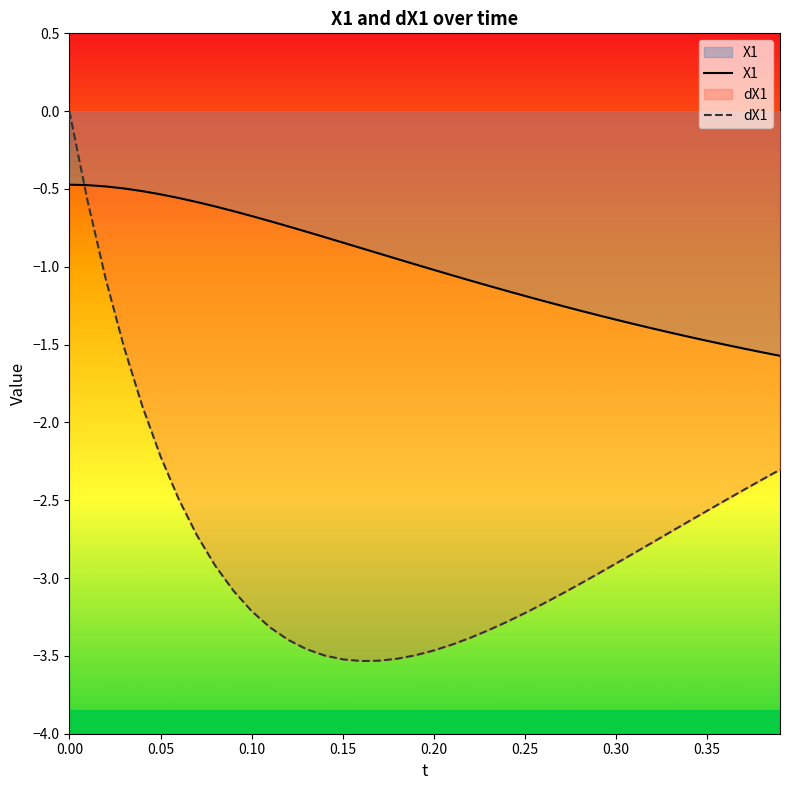

What is the lowest value of the X1 series?

-1.6